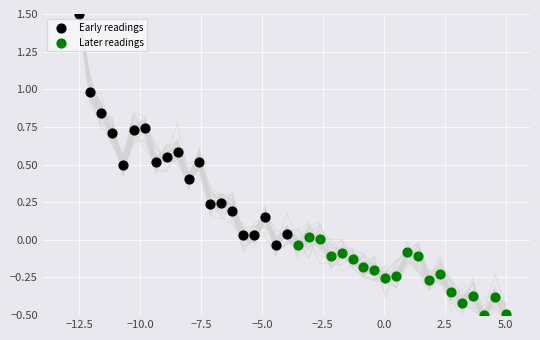

Which series reaches the maximum Y coordinate?

Early readings